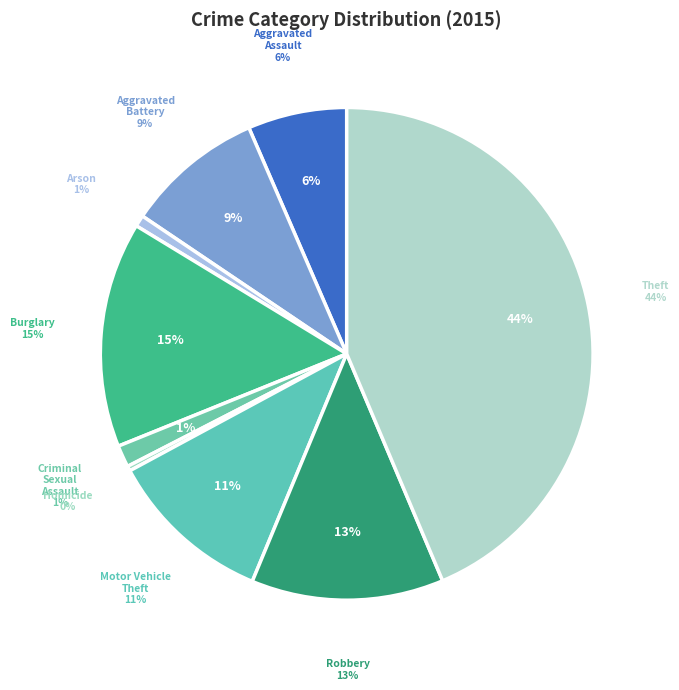

What is the largest slice in the pie chart?

Theft